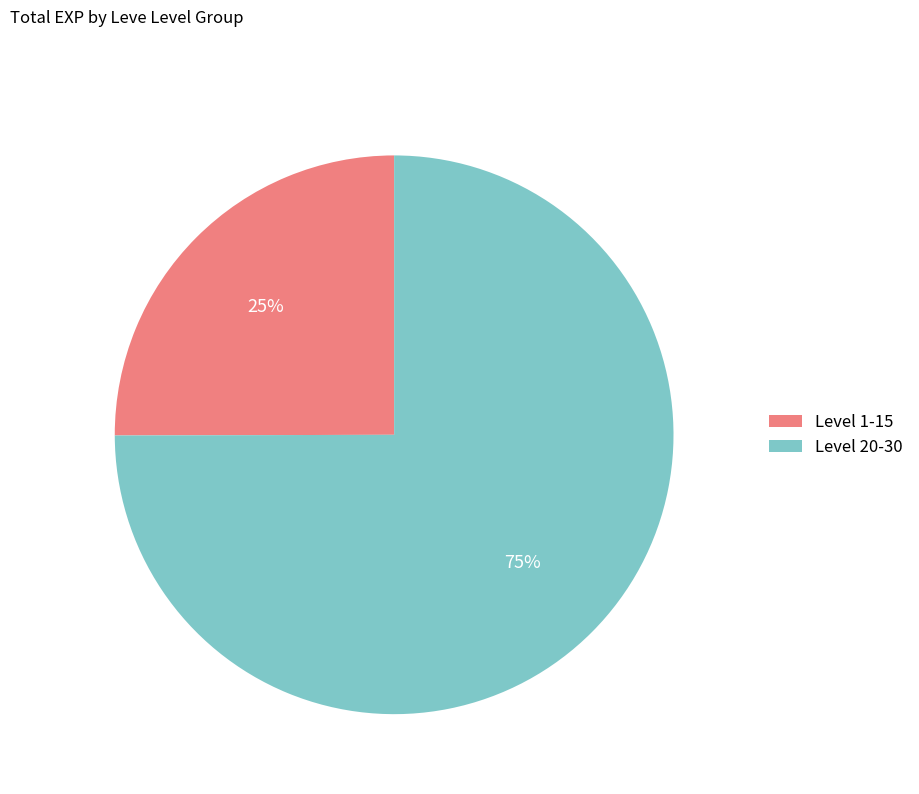

How many slices are in this pie chart?

2